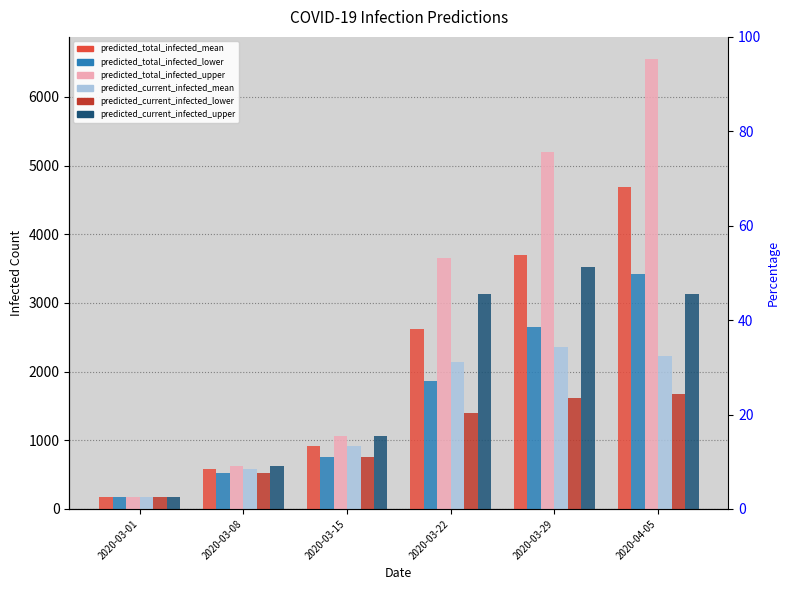

Read the predicted_total_infected_upper value at 2020-03-29, to the nearest 50.

5200